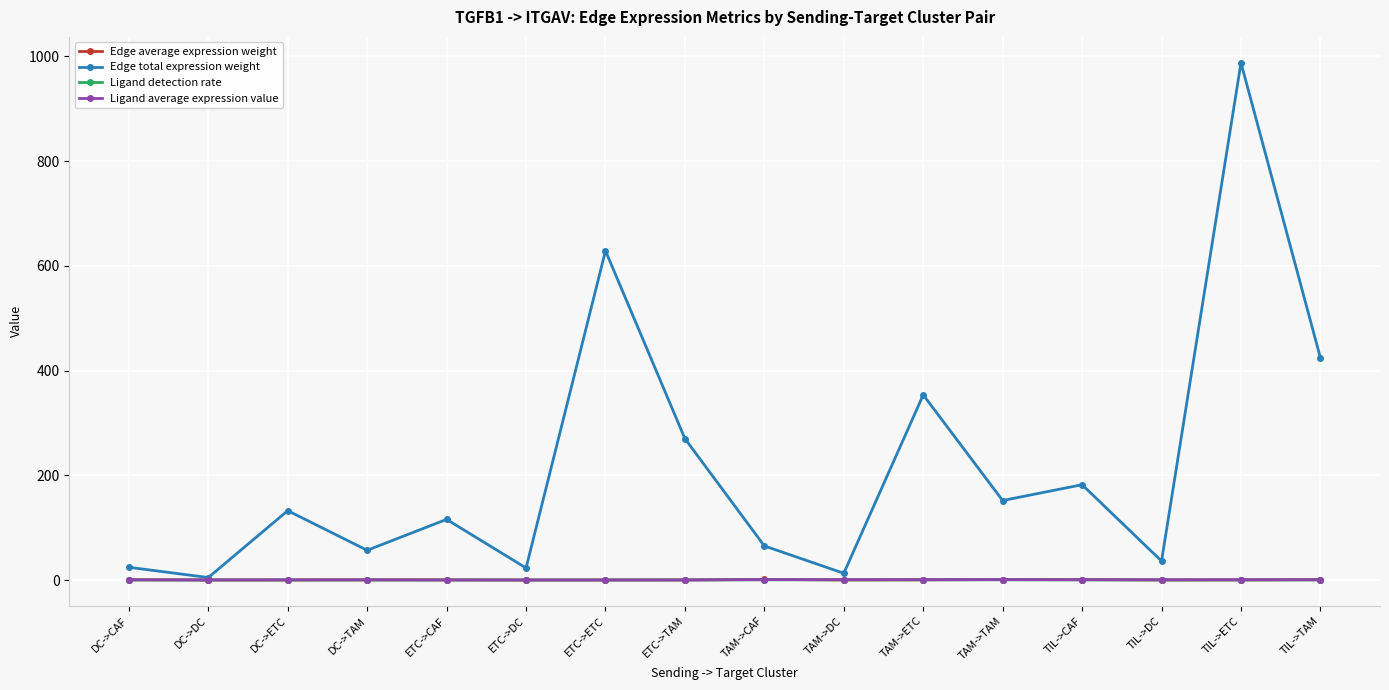

Count the number of data series in this chart.

4